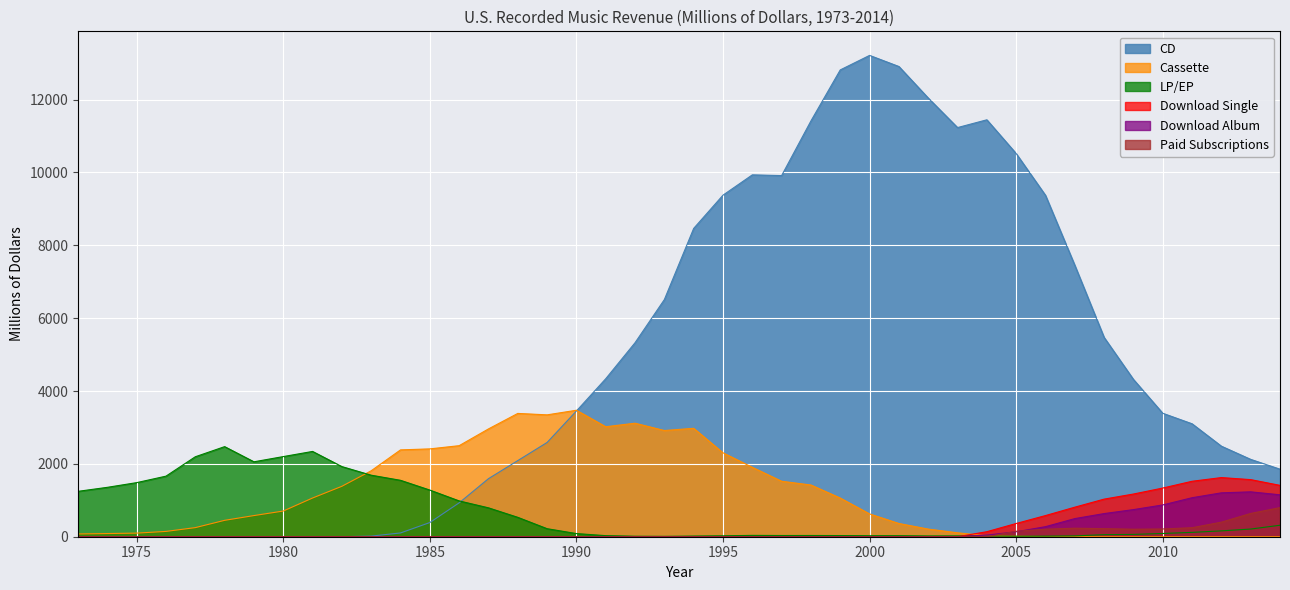

Is it true that Paid Subscriptions equals 0.0 at 1985?

True